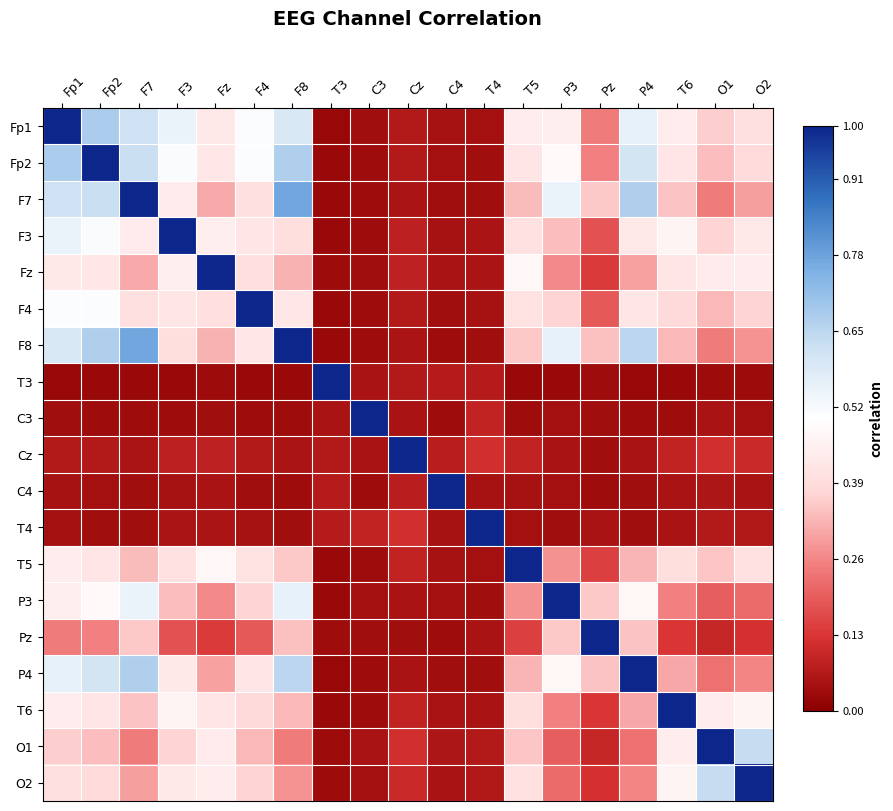

What is the total value across all series at F3?

6.6